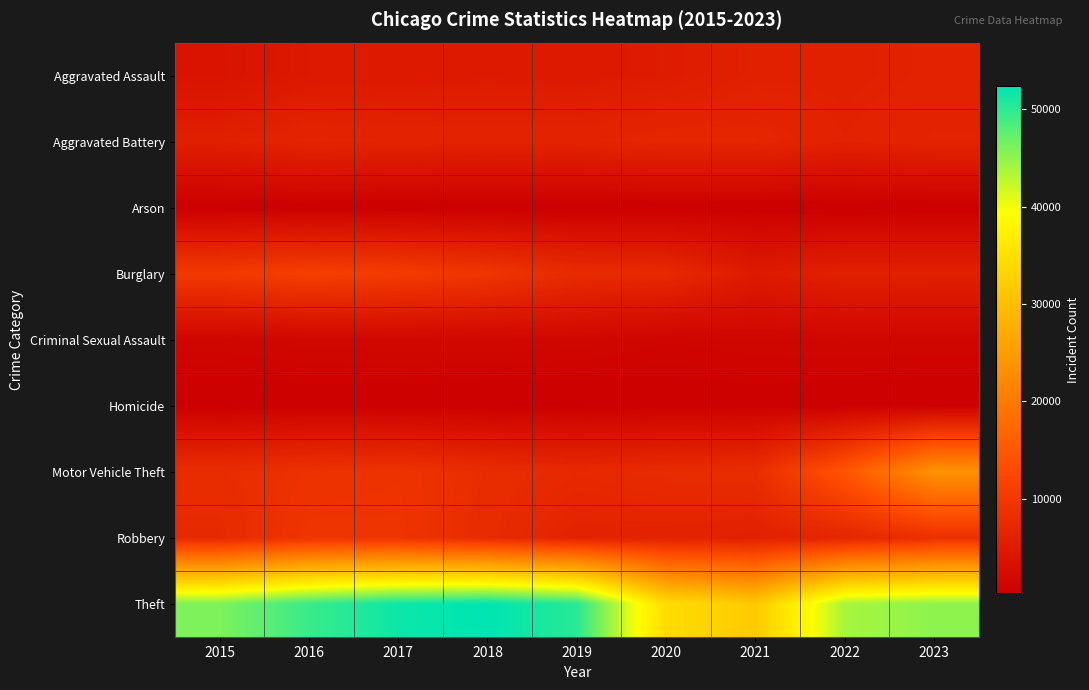

Reading left to right, transcribe all the data shown in this chart.

Aggravated Assault: 2015=3653	2016=4673	2017=4767	2018=4915	2019=4786	2020=5110	2021=5895	2022=5881	2023=6167
Aggravated Battery: 2015=5738	2016=6674	2017=6507	2018=6369	2019=6438	2020=6902	2021=6865	2022=6110	2023=6564
Arson: 2015=354	2016=421	2017=375	2018=303	2019=294	2020=475	2021=424	2022=342	2023=402
Burglary: 2015=10105	2016=11129	2017=10530	2018=9495	2019=7732	2020=7367	2021=4920	2022=5947	2023=5874
Criminal Sexual Assault: 2015=1405	2016=1535	2017=1611	2018=1639	2019=1581	2020=1221	2021=1382	2022=1472	2023=1418
Homicide: 2015=413	2016=608	2017=575	2018=483	2019=420	2020=648	2021=667	2022=574	2023=501
Motor Vehicle Theft: 2015=7968	2016=8769	2017=9018	2018=7971	2019=7251	2020=7760	2021=8007	2022=14542	2023=23695
Robbery: 2015=7443	2016=9302	2017=9213	2018=7739	2019=6322	2020=6259	2021=5922	2022=6870	2023=8549
Theft: 2015=45921	2016=49370	2017=51628	2018=52396	2019=50284	2020=34313	2021=31611	2022=43842	2023=45056